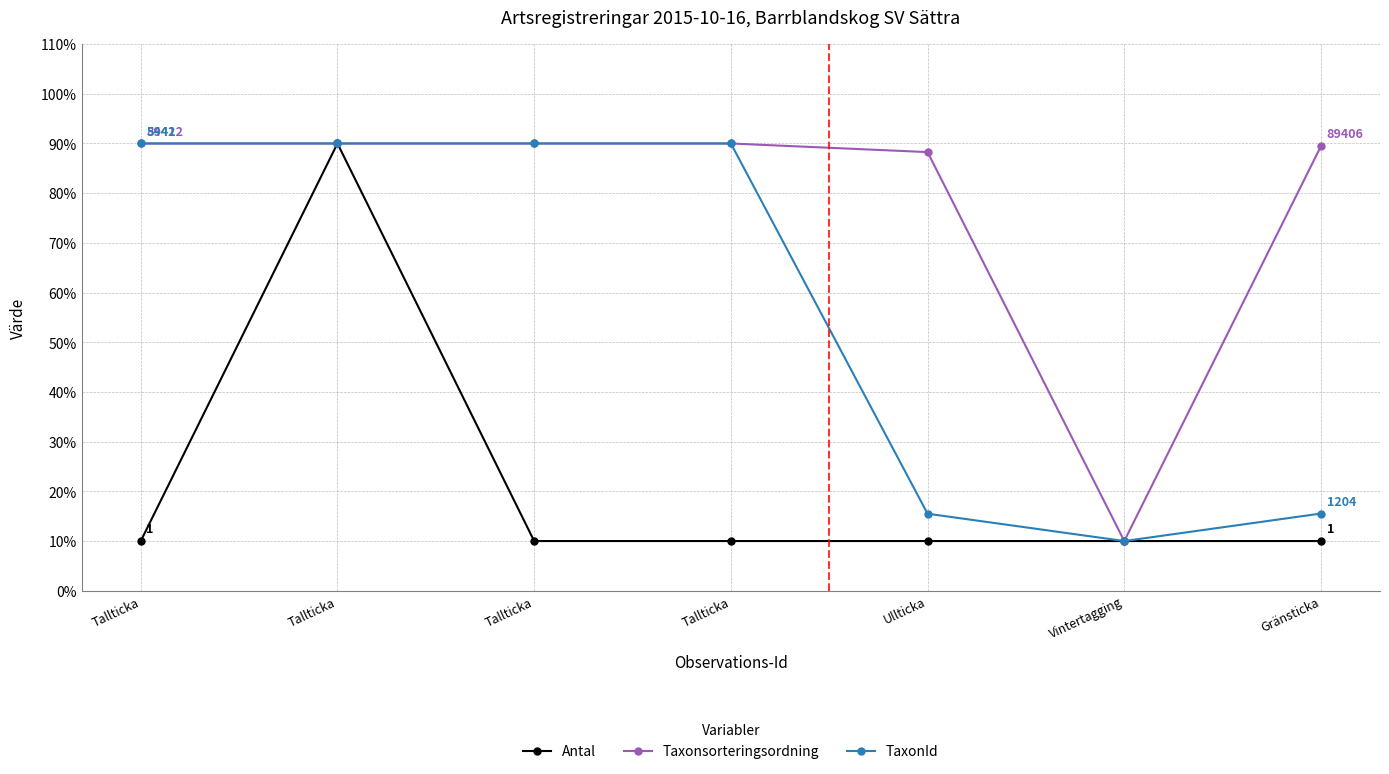

What is the approximate value of Taxonsorteringsordning at Gränsticka?

89.5